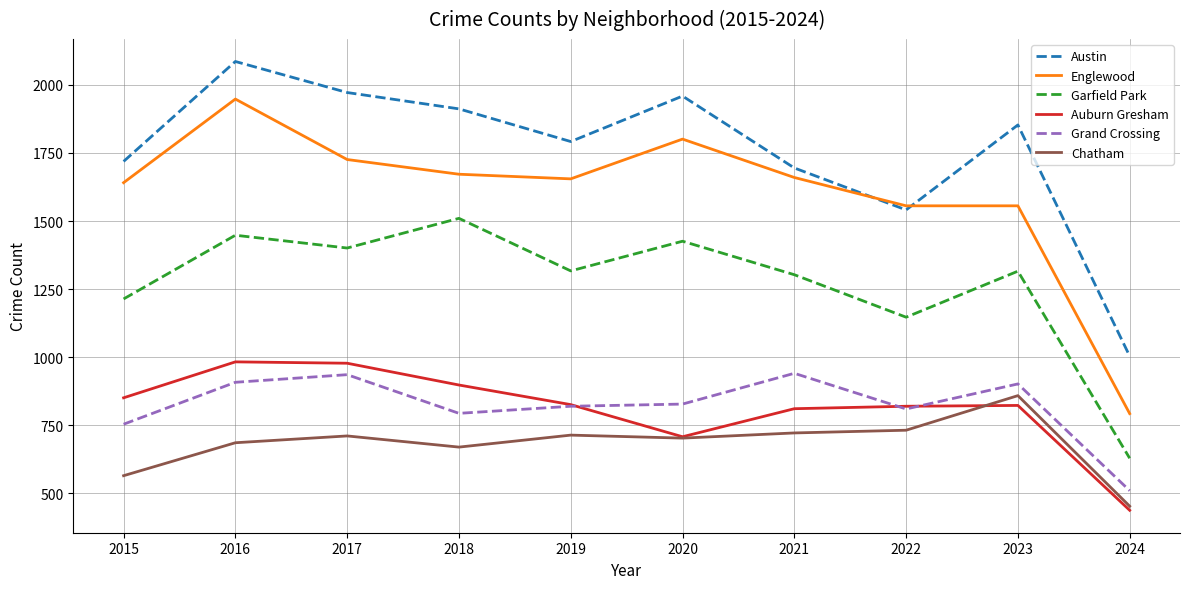

True or false: Auburn Gresham and Garfield Park cross at least once.

False